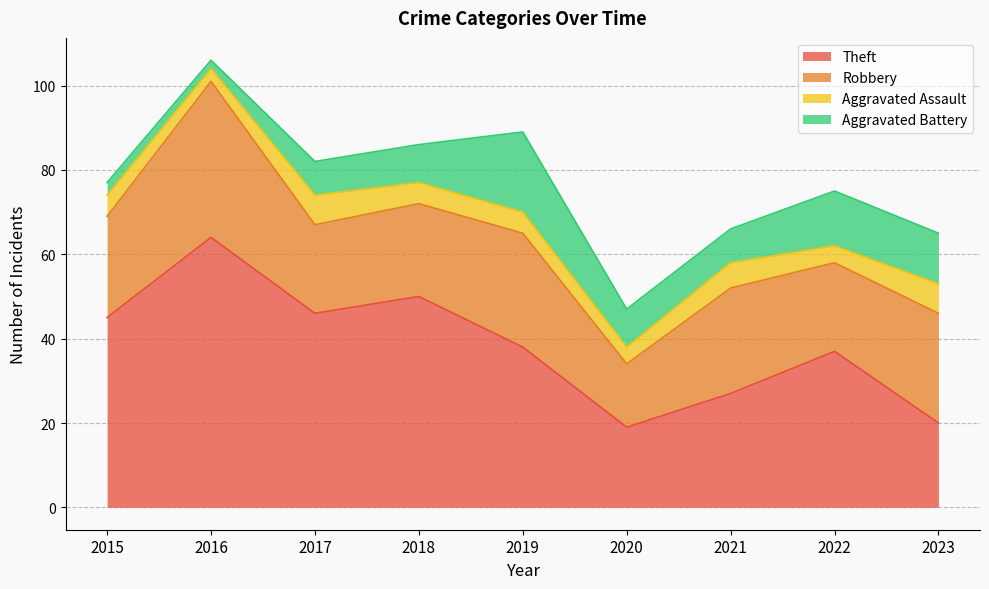

How many interior local peaks does the Aggravated Battery series have?

2